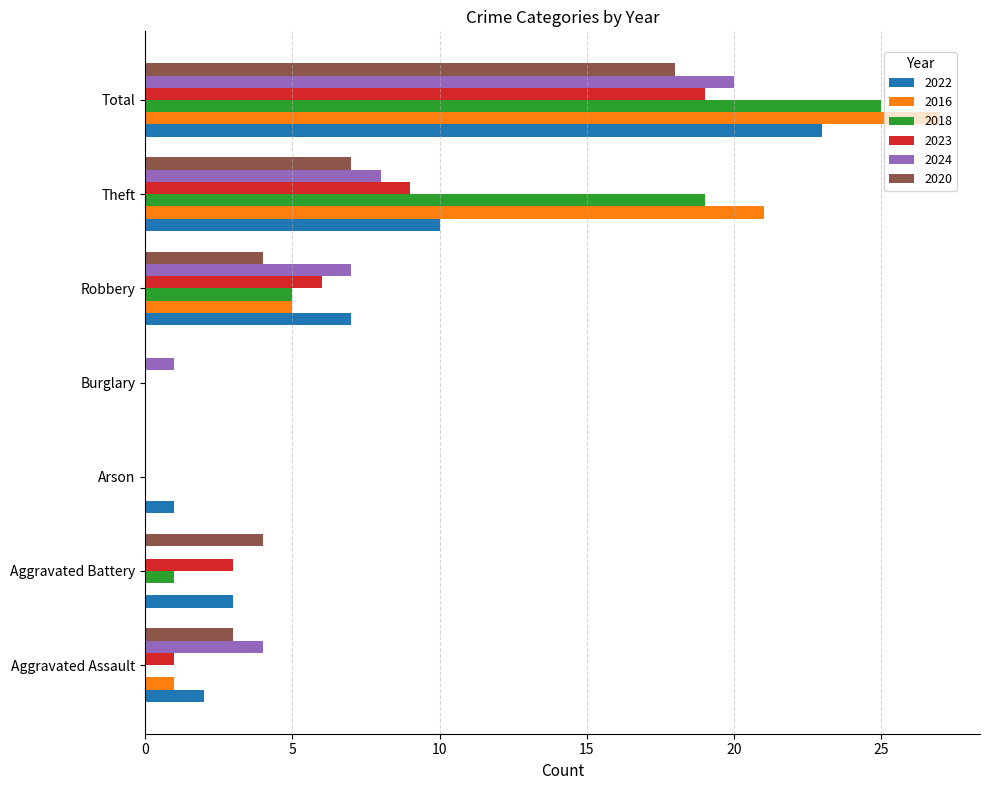

What is the total value across all series at Total?

132